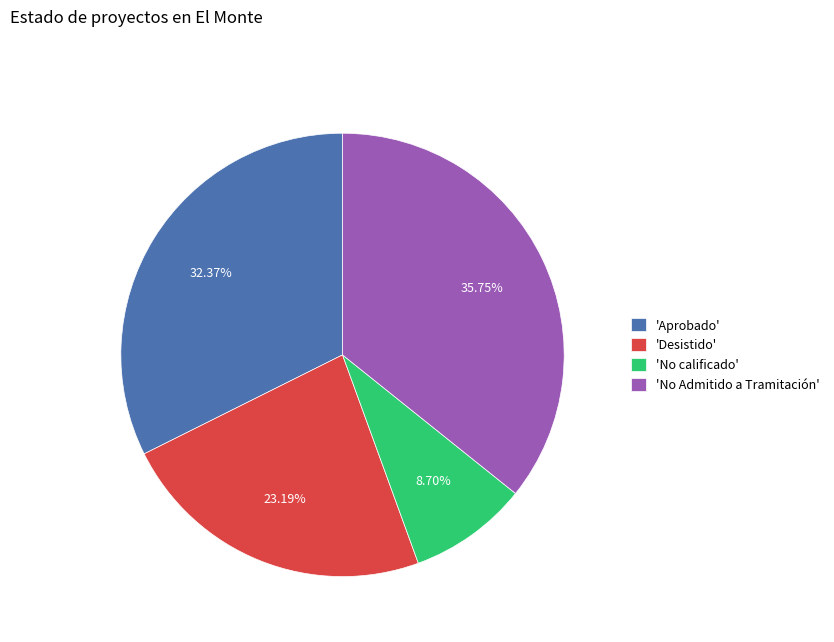

Rank the categories by value from highest to lowest.

'No Admitido a Tramitación', 'Aprobado', 'Desistido', 'No calificado'